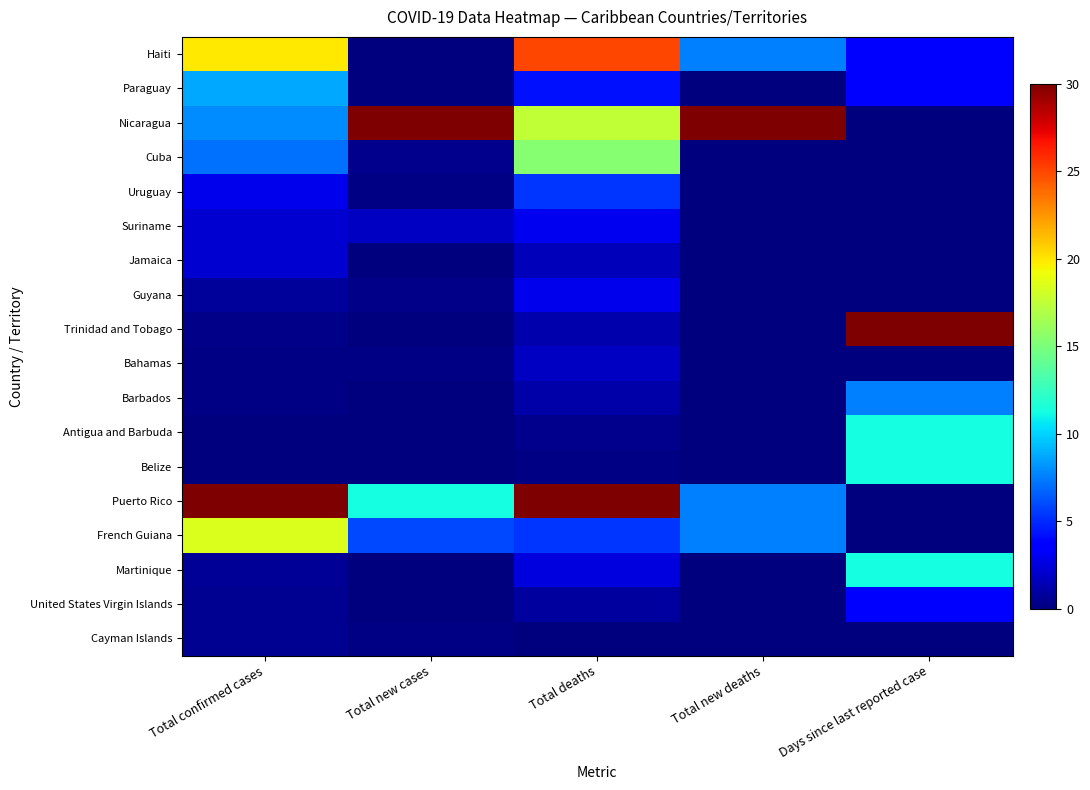

Reading left to right, what are all the values shown in this chart?

Haiti: Total confirmed cases=0.7	Total new cases=0.0	Total deaths=0.8	Total new deaths=0.2	Days since last reported case=0.1
Paraguay: Total confirmed cases=0.3	Total new cases=0.0	Total deaths=0.1	Total new deaths=0.0	Days since last reported case=0.1
Nicaragua: Total confirmed cases=0.3	Total new cases=1.0	Total deaths=0.6	Total new deaths=1.0	Days since last reported case=0.0
Cuba: Total confirmed cases=0.2	Total new cases=0.0	Total deaths=0.5	Total new deaths=0.0	Days since last reported case=0.0
Uruguay: Total confirmed cases=0.1	Total new cases=0.0	Total deaths=0.2	Total new deaths=0.0	Days since last reported case=0.0
Suriname: Total confirmed cases=0.1	Total new cases=0.1	Total deaths=0.1	Total new deaths=0.0	Days since last reported case=0.0
Jamaica: Total confirmed cases=0.1	Total new cases=0.0	Total deaths=0.1	Total new deaths=0.0	Days since last reported case=0.0
Guyana: Total confirmed cases=0.0	Total new cases=0.0	Total deaths=0.1	Total new deaths=0.0	Days since last reported case=0.0
Trinidad and Tobago: Total confirmed cases=0.0	Total new cases=0.0	Total deaths=0.0	Total new deaths=0.0	Days since last reported case=1.0
Bahamas: Total confirmed cases=0.0	Total new cases=0.0	Total deaths=0.1	Total new deaths=0.0	Days since last reported case=0.0
Barbados: Total confirmed cases=0.0	Total new cases=0.0	Total deaths=0.0	Total new deaths=0.0	Days since last reported case=0.2
Antigua and Barbuda: Total confirmed cases=0.0	Total new cases=0.0	Total deaths=0.0	Total new deaths=0.0	Days since last reported case=0.4
Belize: Total confirmed cases=0.0	Total new cases=0.0	Total deaths=0.0	Total new deaths=0.0	Days since last reported case=0.4
Puerto Rico: Total confirmed cases=1.0	Total new cases=0.4	Total deaths=1.0	Total new deaths=0.2	Days since last reported case=0.0
French Guiana: Total confirmed cases=0.6	Total new cases=0.2	Total deaths=0.2	Total new deaths=0.2	Days since last reported case=0.0
Martinique: Total confirmed cases=0.0	Total new cases=0.0	Total deaths=0.1	Total new deaths=0.0	Days since last reported case=0.4
United States Virgin Islands: Total confirmed cases=0.0	Total new cases=0.0	Total deaths=0.0	Total new deaths=0.0	Days since last reported case=0.1
Cayman Islands: Total confirmed cases=0.0	Total new cases=0.0	Total deaths=0.0	Total new deaths=0.0	Days since last reported case=0.0